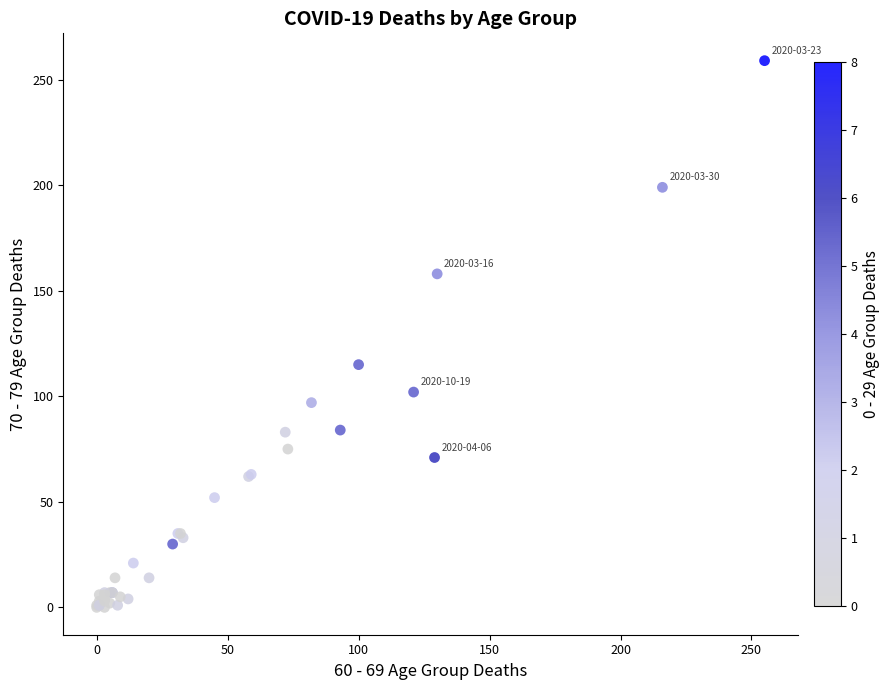

What Y value in the scatter plot is closest to 129?

115